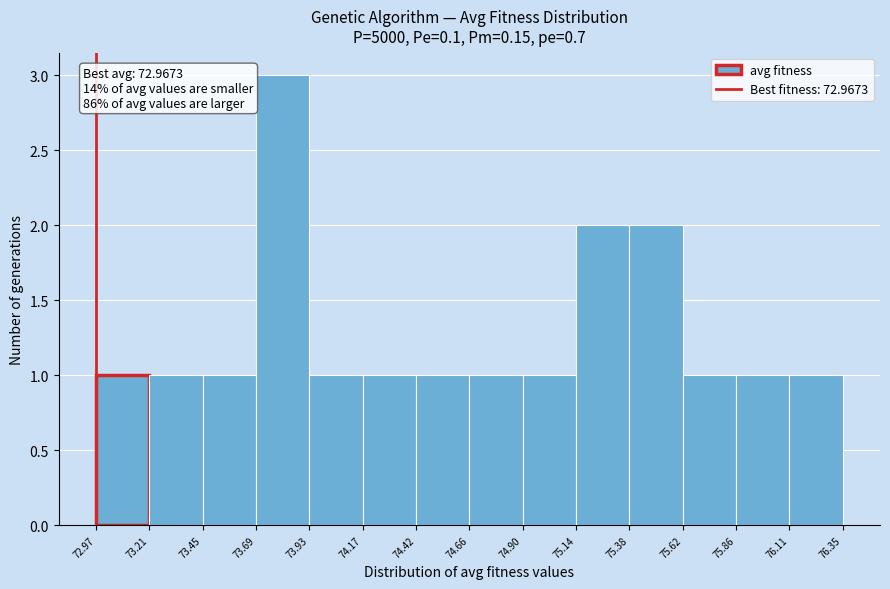

Which range on the x-axis has the tallest bar?

73.69 to 73.93